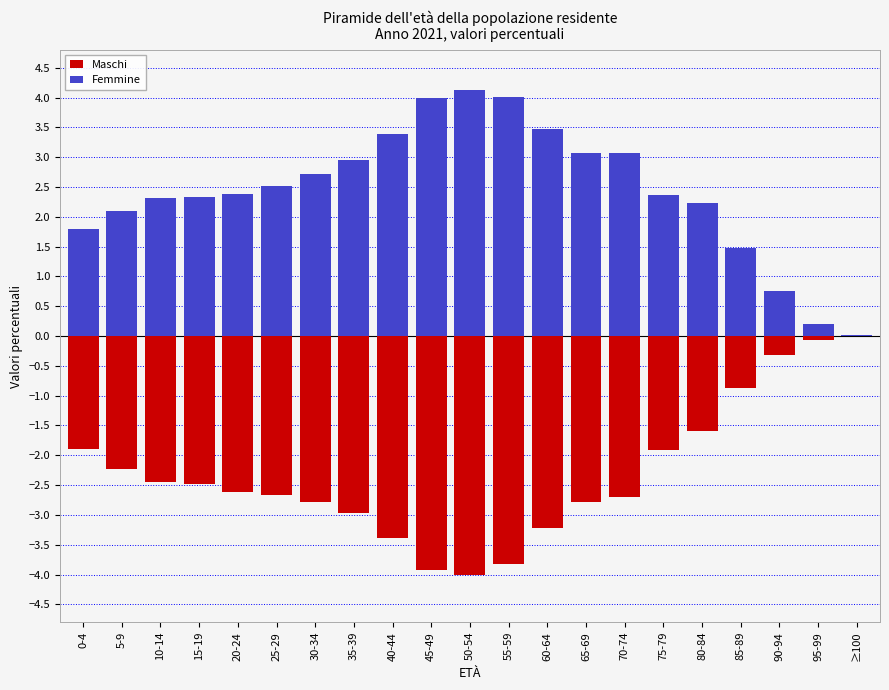

What are all the series names shown in the legend?

Maschi, Femmine